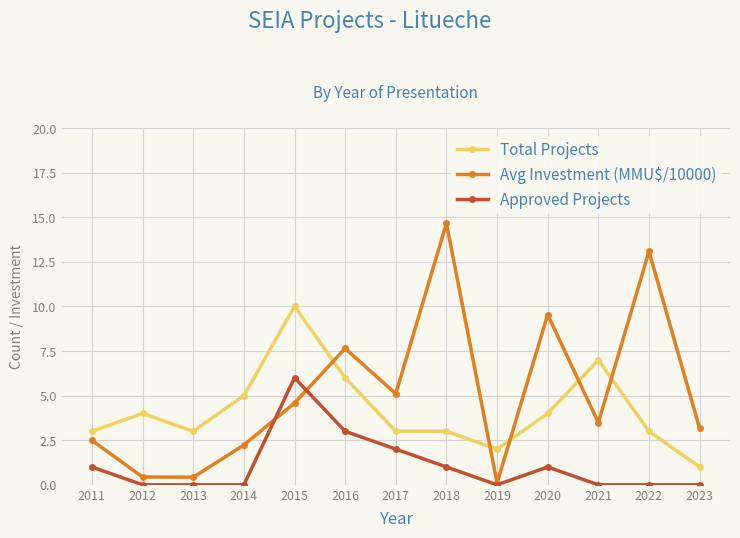

Where is the first local maximum for Avg Investment (MMU$/10000)?

2016